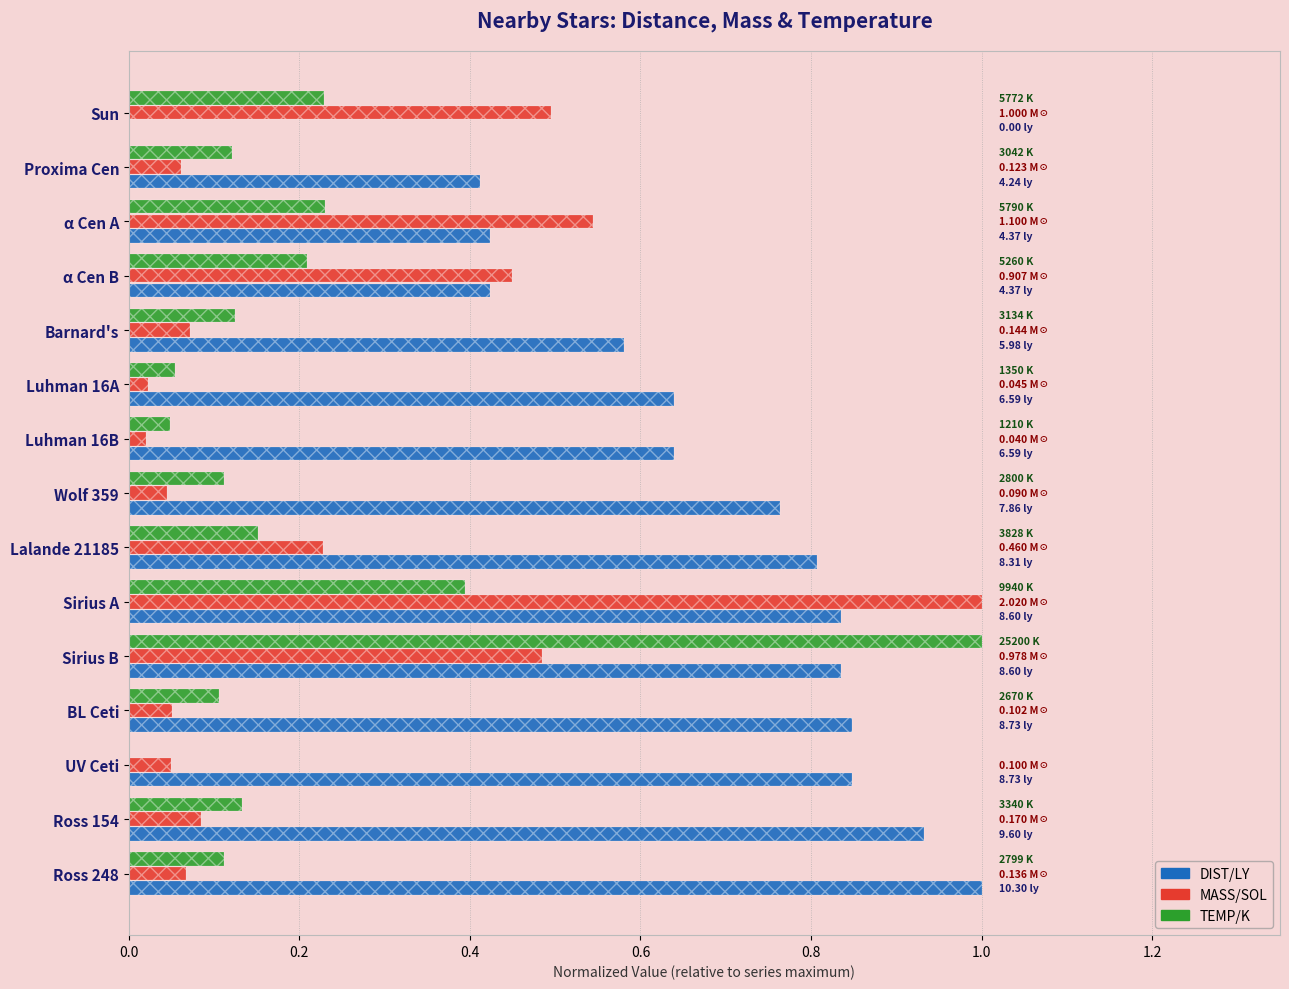

What is the difference between the highest and lowest values at Ross 154?

0.8